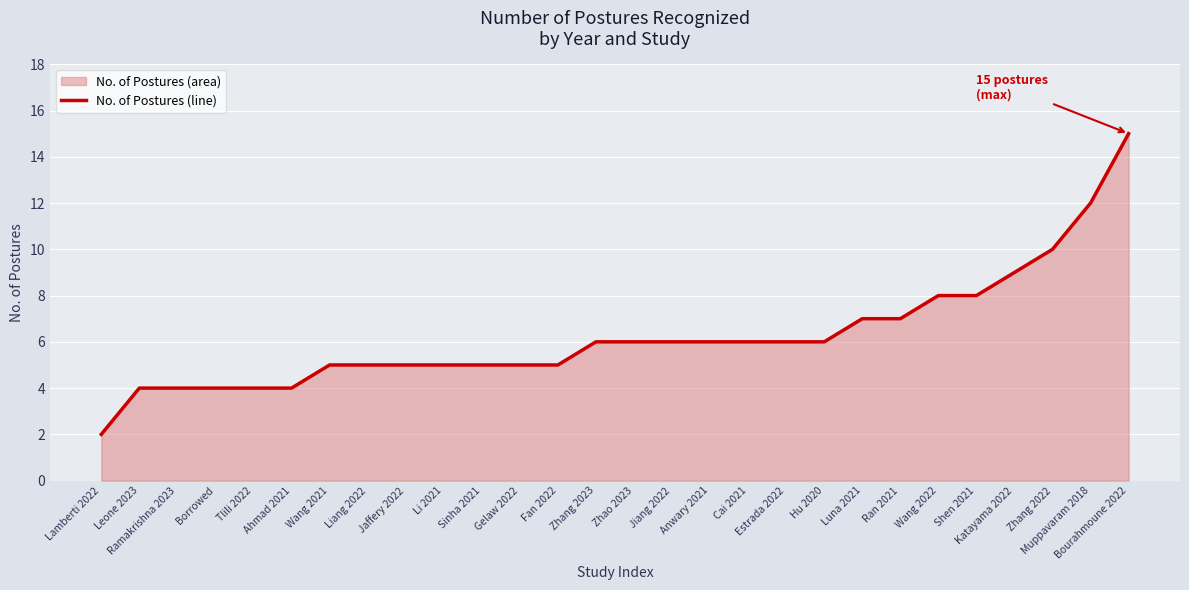

What is the change in value from Estrada 2022 to Luna 2021?

+1